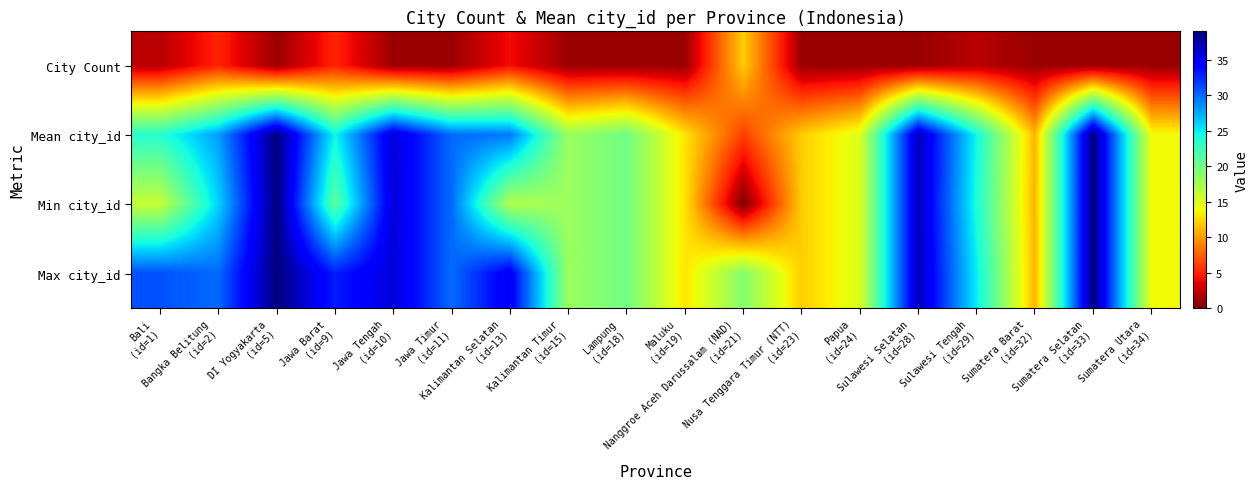

What is the difference between the highest and lowest values at Bali
(id=1)?

29.0